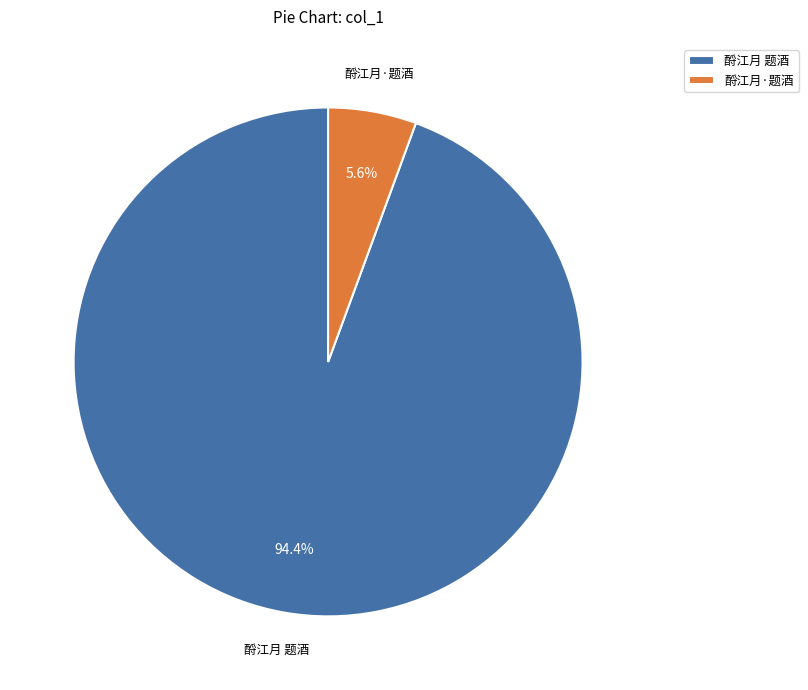

What percentage do 酹江月·题酒 and 酹江月 题酒 together represent?

100.0%